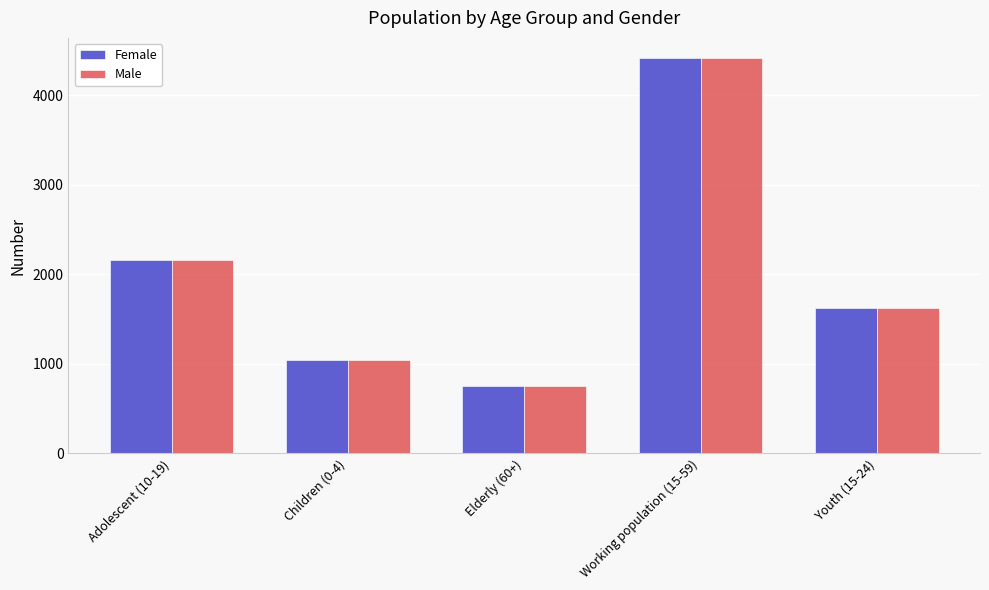

Is it true that Male equals 1628 at Youth (15-24)?

True